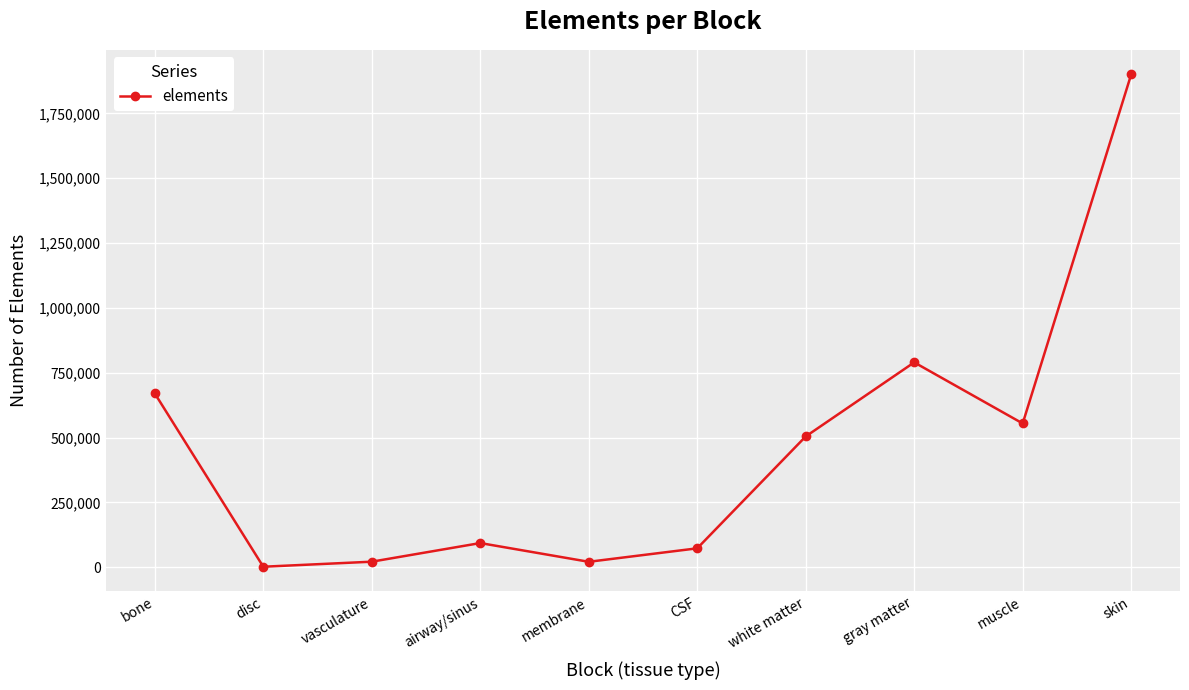

Which category has the highest value across all series?

skin